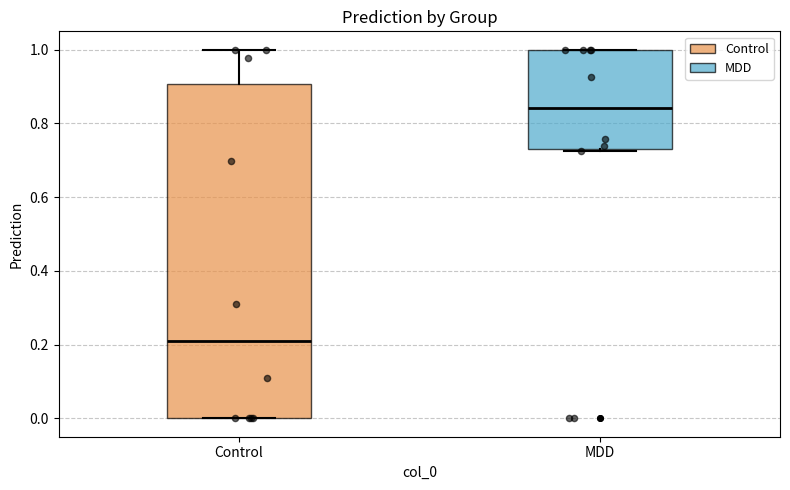

Which box has the highest median line?

MDD